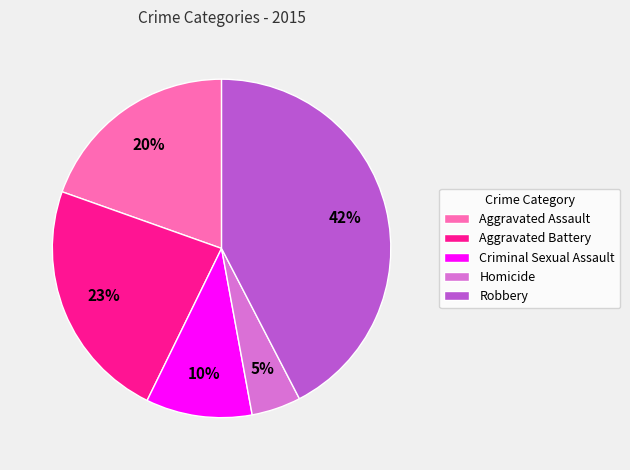

To the nearest percent, what is the average slice percentage?

20%